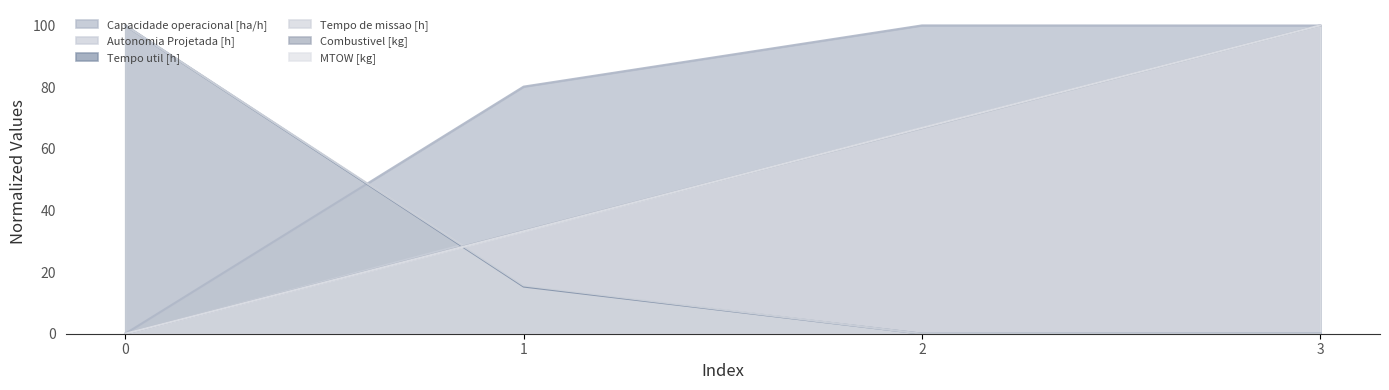

Reading left to right, extract all data points from this chart.

Capacidade operacional [ha/h]: 0=0.0	1=80.1	2=100.0	3=100.0
Autonomia Projetada [h]: 0=0.0	1=34.0	2=68.1	3=100.0
Tempo util [h]: 0=100.0	1=15.3	2=0.0	3=0.1
Tempo de missao [h]: 0=100.0	1=15.7	2=0.0	3=0.0
Combustivel [kg]: 0=0.0	1=33.3	2=66.7	3=100.0
MTOW [kg]: 0=0.0	1=33.2	2=66.8	3=100.0